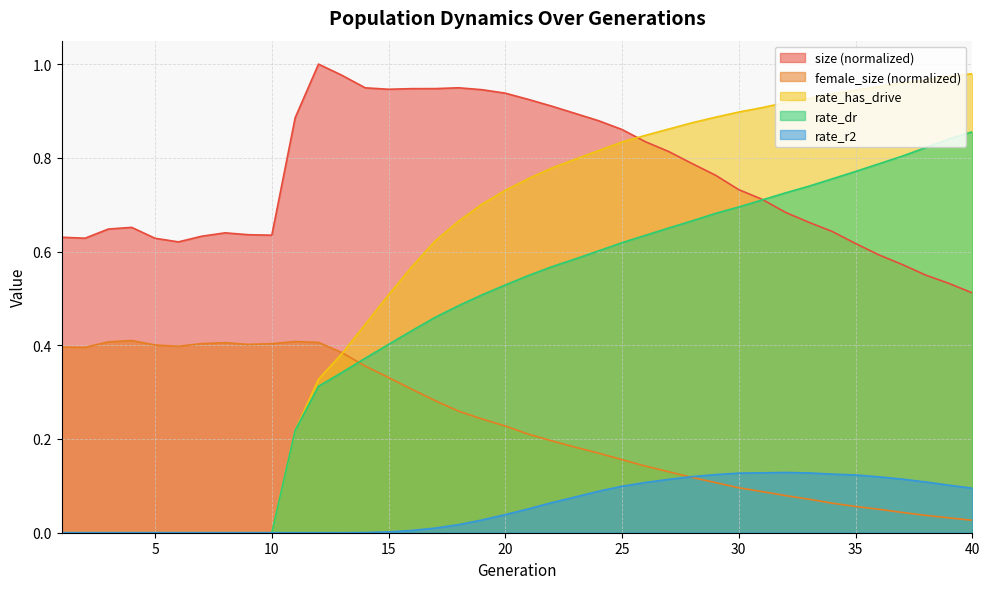

What is the sum of the rate_dr values at 17 and 33?

1.2